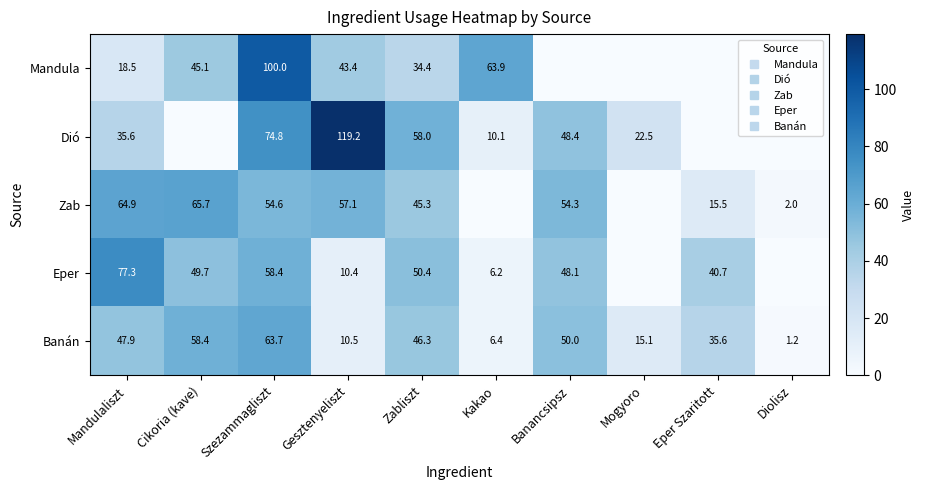

Which category has the highest value across all series?

Gesztenyeliszt